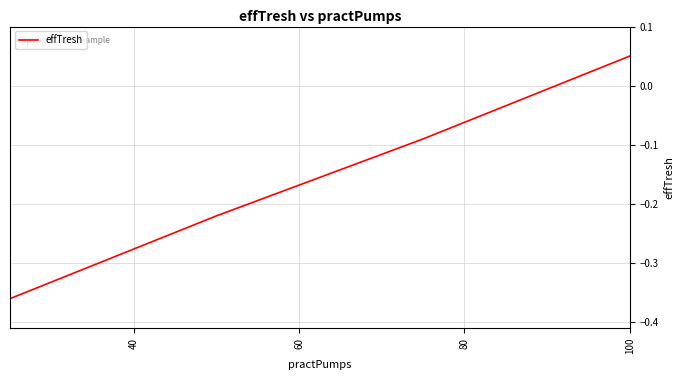

True or false: the data has more than 1 interior local peaks.

False